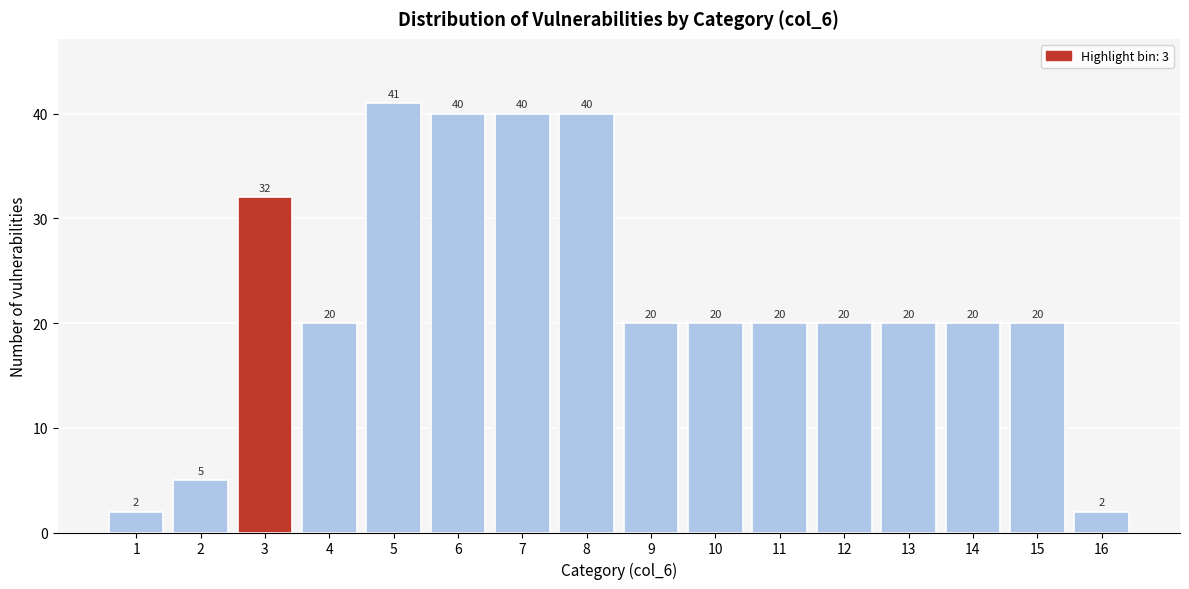

Reading left to right, what are all the values shown in this chart?

1=2	2=5	3=32	4=20	5=41	6=40	7=40	8=40	9=20	10=20	11=20	12=20	13=20	14=20	15=20	16=2